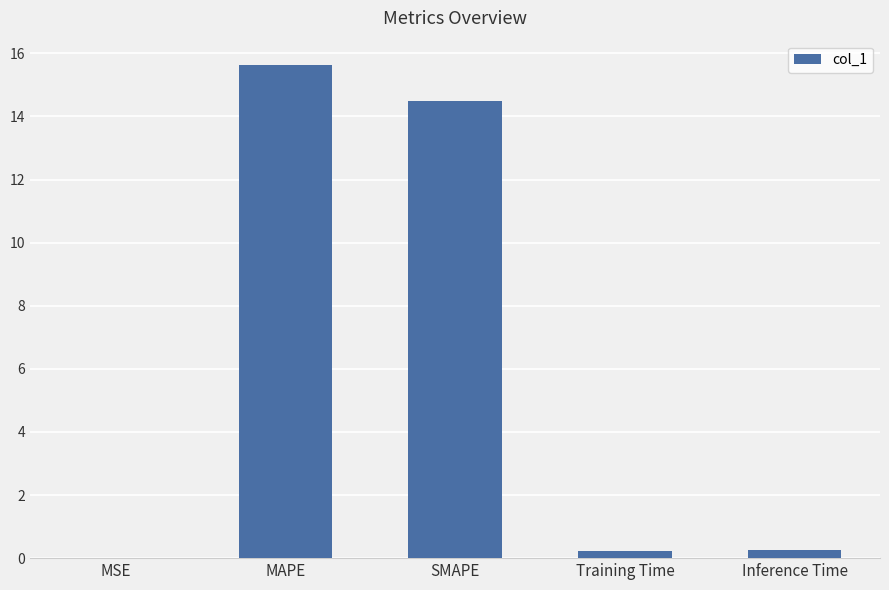

What is the sum of all values?

30.6